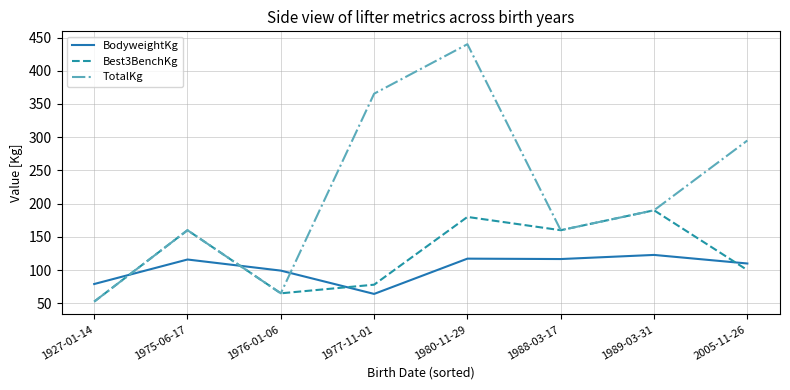

The Best3BenchKg series shows 76.1 at 1989-03-31. True or false?

False